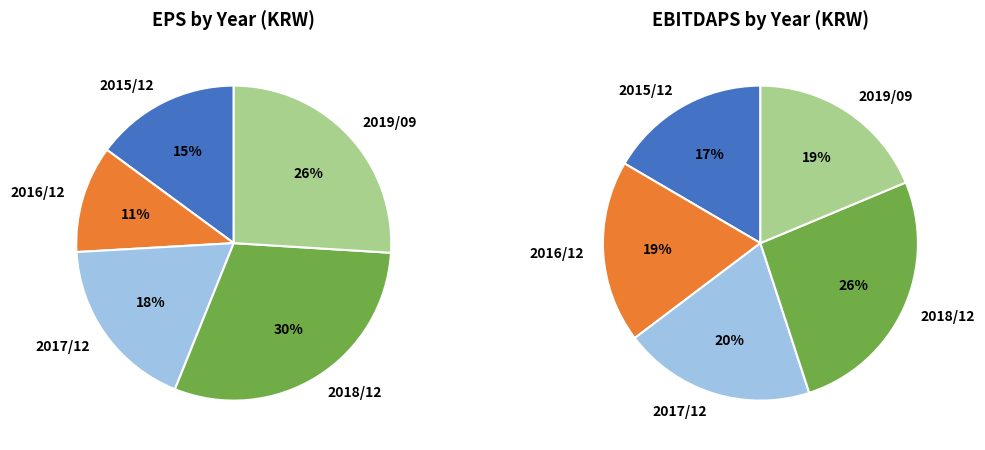

Between 2018/12 and 2017/12, which is larger?

2018/12